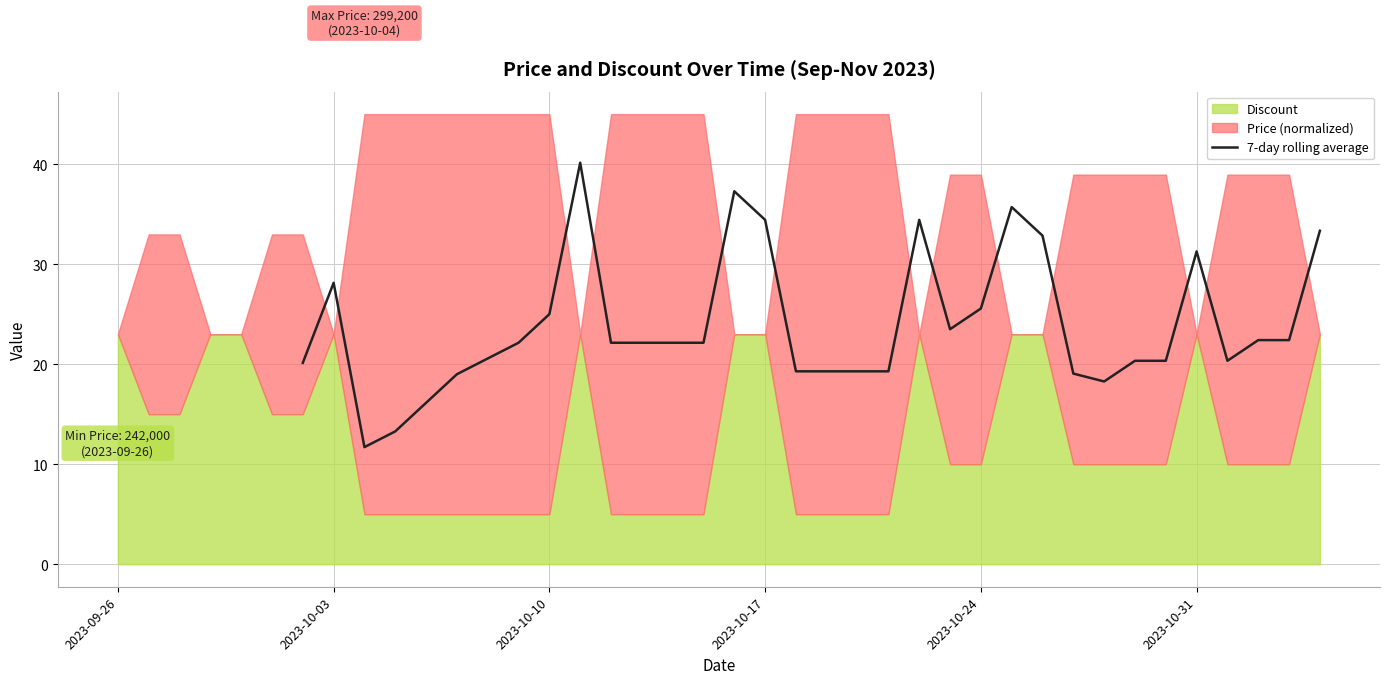

How many interior local peaks (higher than both neighbors) does the data have?

6